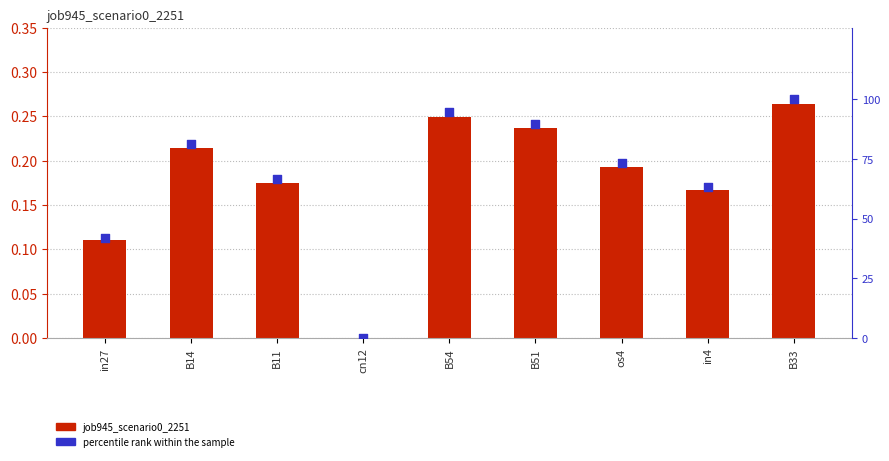

Is the value of percentile rank within the sample at in4 greater than the value of job945_scenario0_2251 at in27?

Yes